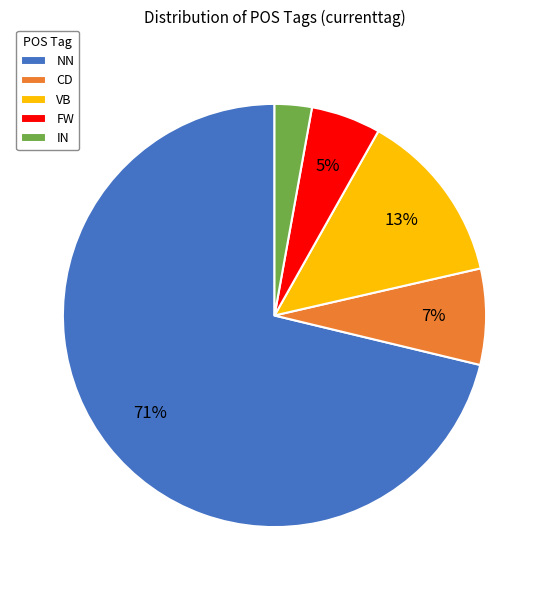

Is NN the majority of the pie?

Yes